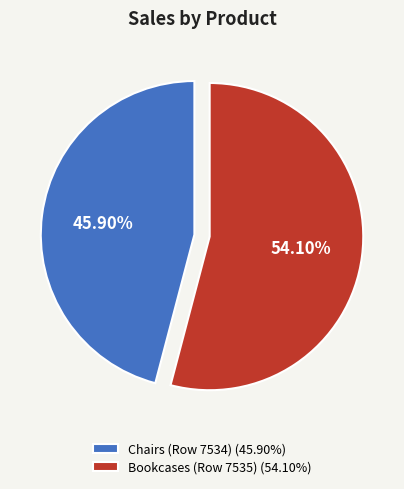

Which has a higher value, Bookcases (Row 7535) (54.10%) or Chairs (Row 7534) (45.90%)?

Bookcases (Row 7535) (54.10%)